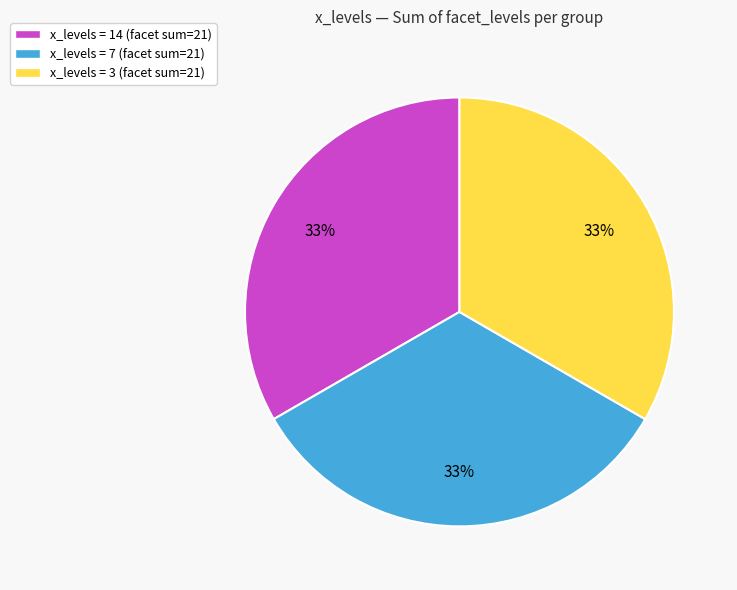

What is the ratio of the value at x_levels = 3 (facet sum=21) to the value at x_levels = 7 (facet sum=21)?

1.0